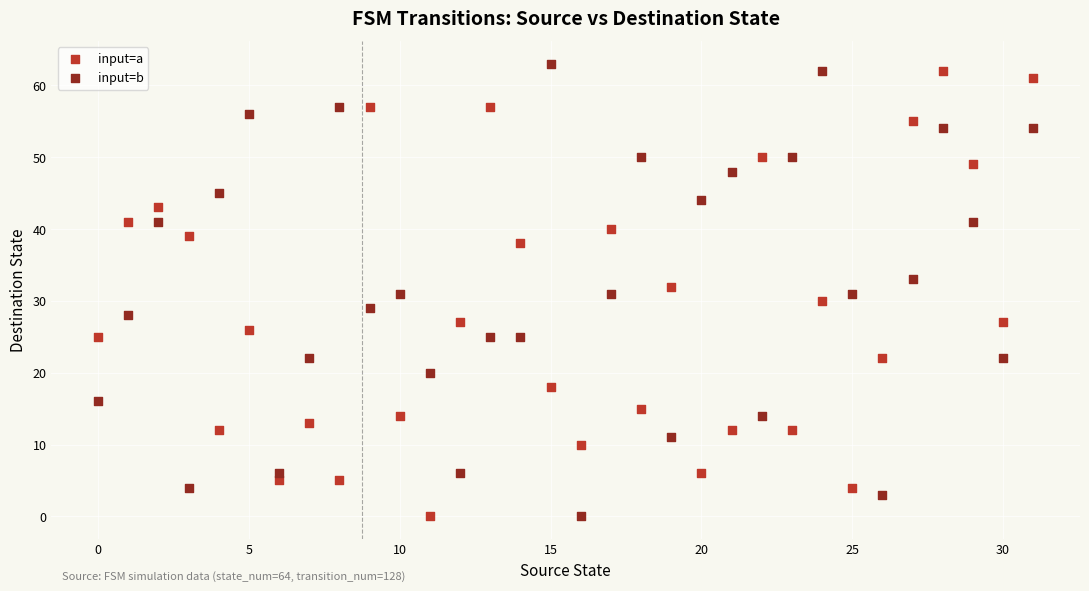

Across all data points, what is the range of Y values (max minus min)?

63